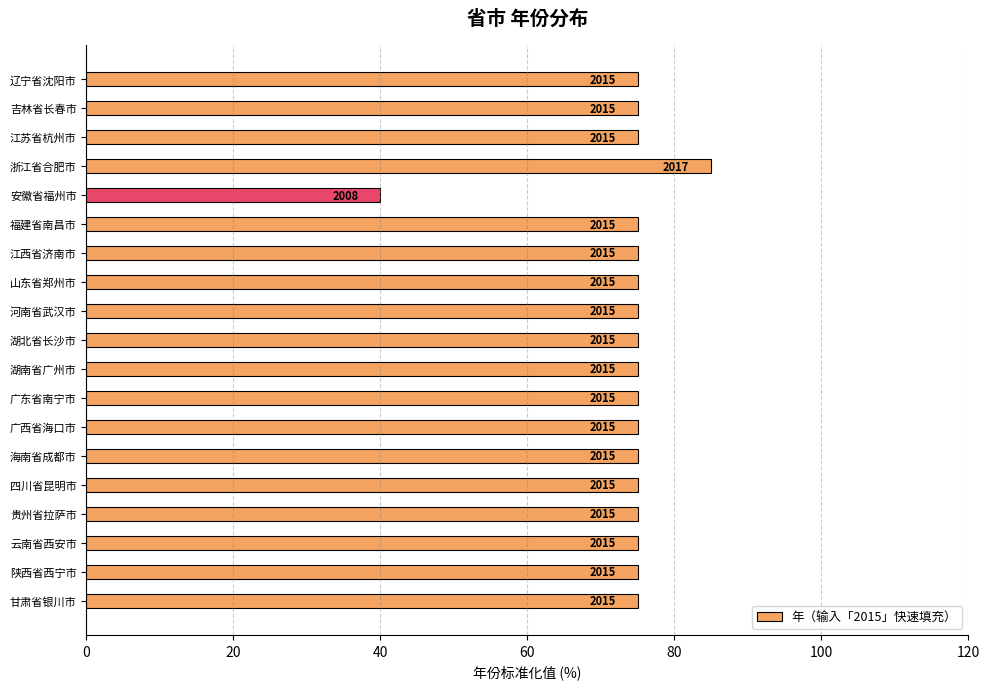

How many bars are there in total?

19